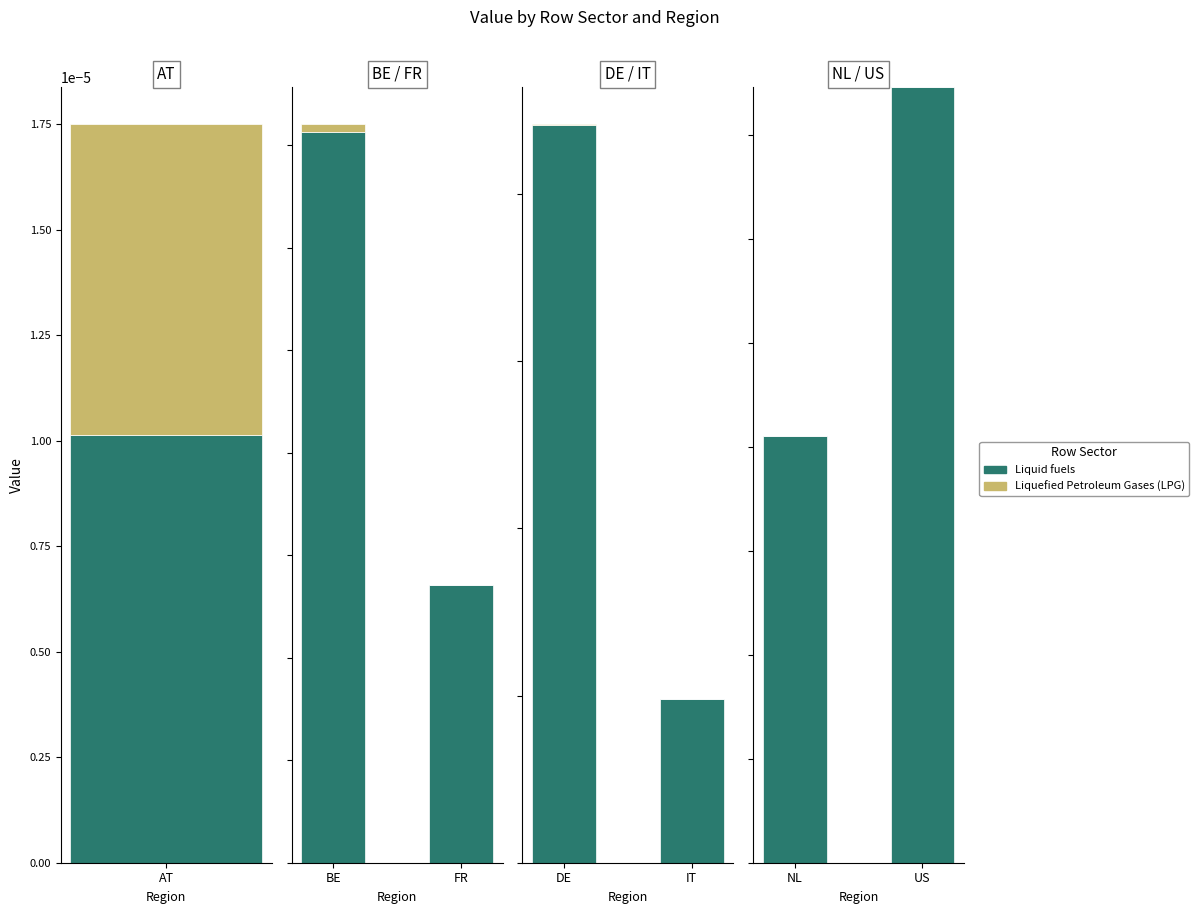

Which series has the widest spread of values?

Liquid fuels